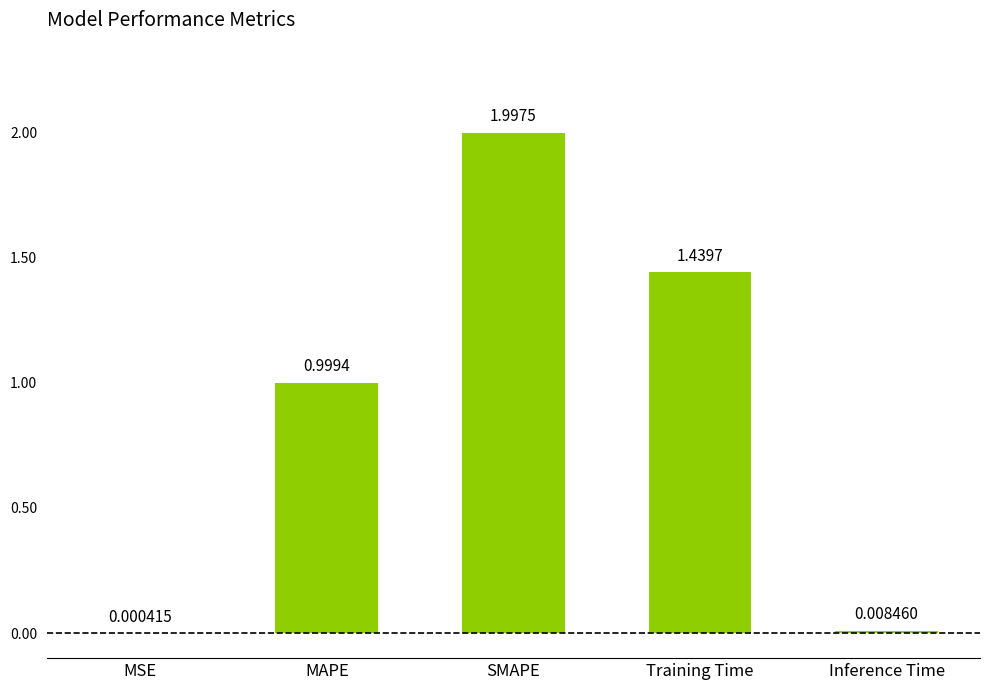

True or false: the data shows 2.0 at SMAPE.

True